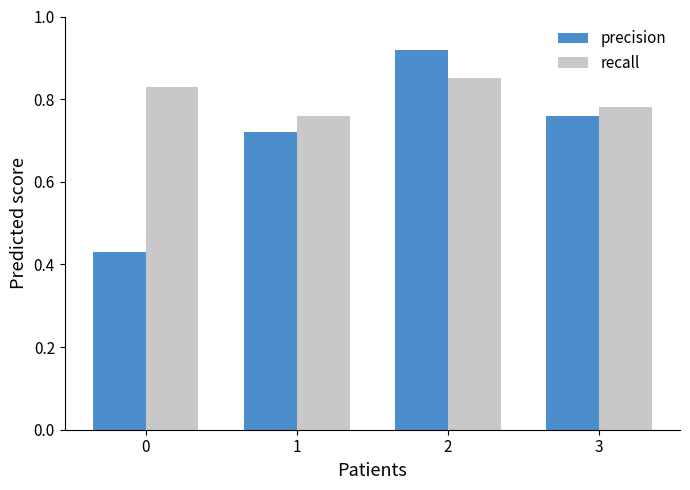

What is the sum of all precision values?

2.8